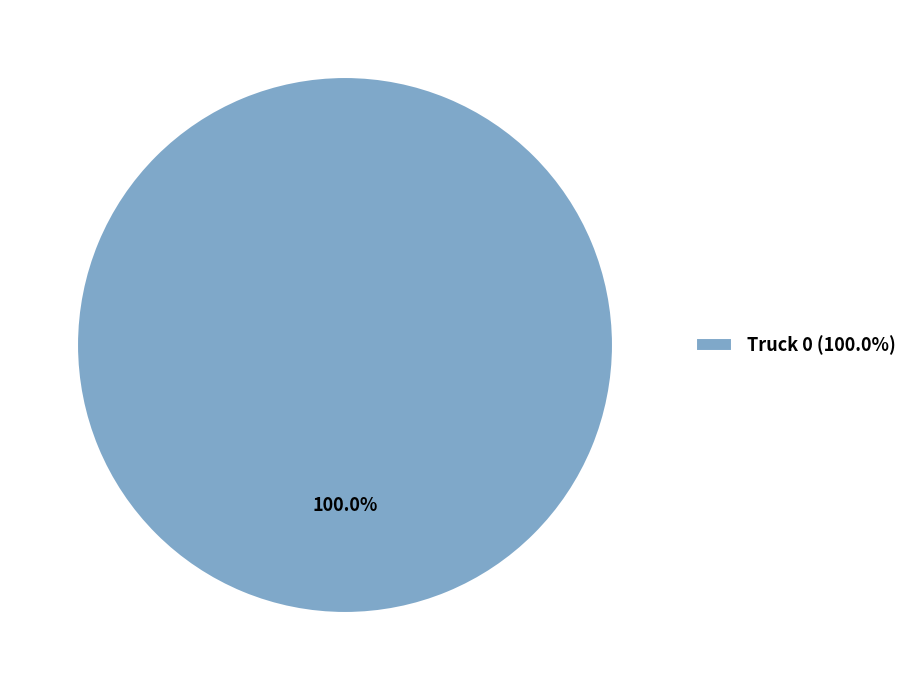

Which category accounts for the majority?

Truck 0 (100.0%)